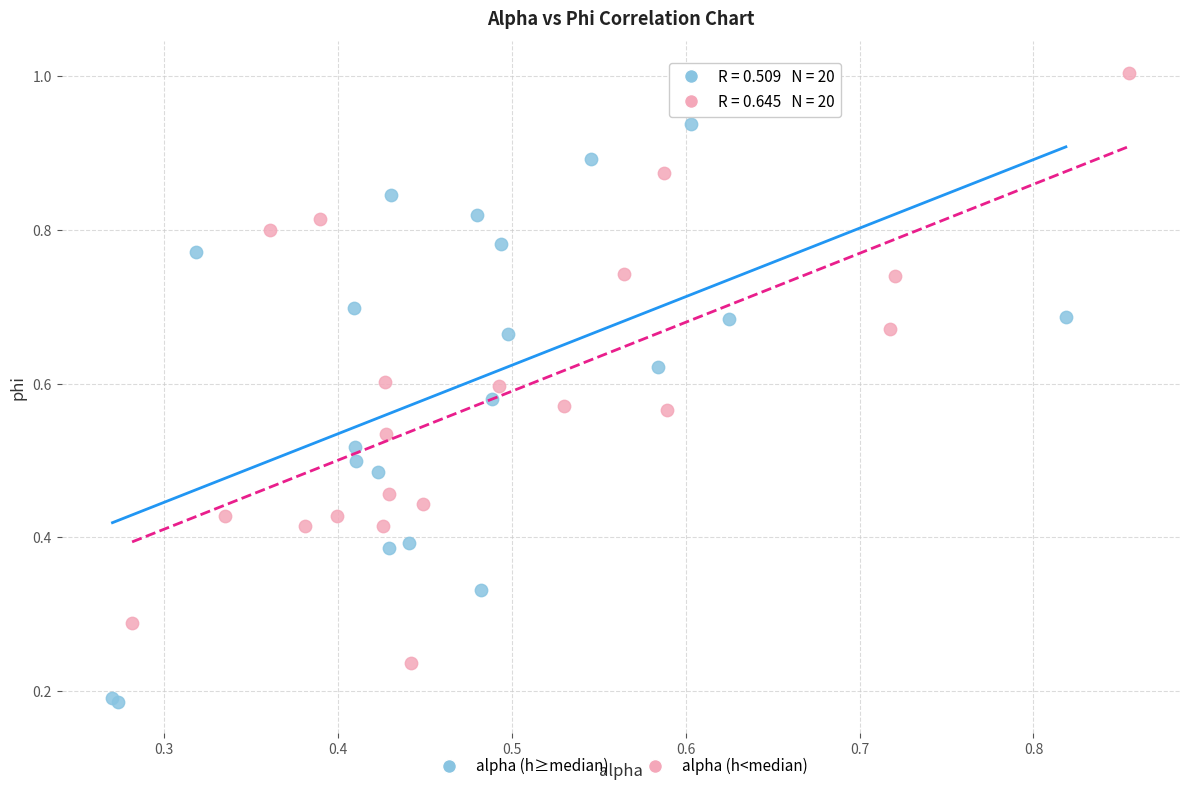

Which series contains the highest Y value?

alpha (h<median)